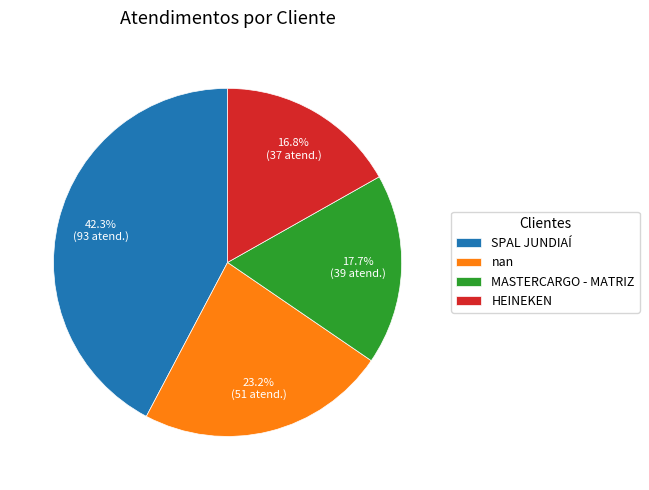

Is there any slice that represents more than half of the pie?

No